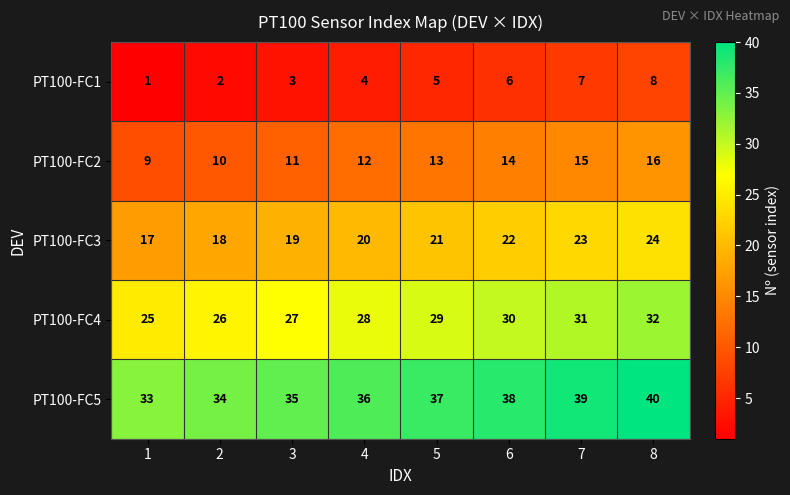

At how many categories does at least one series exceed 6?

8